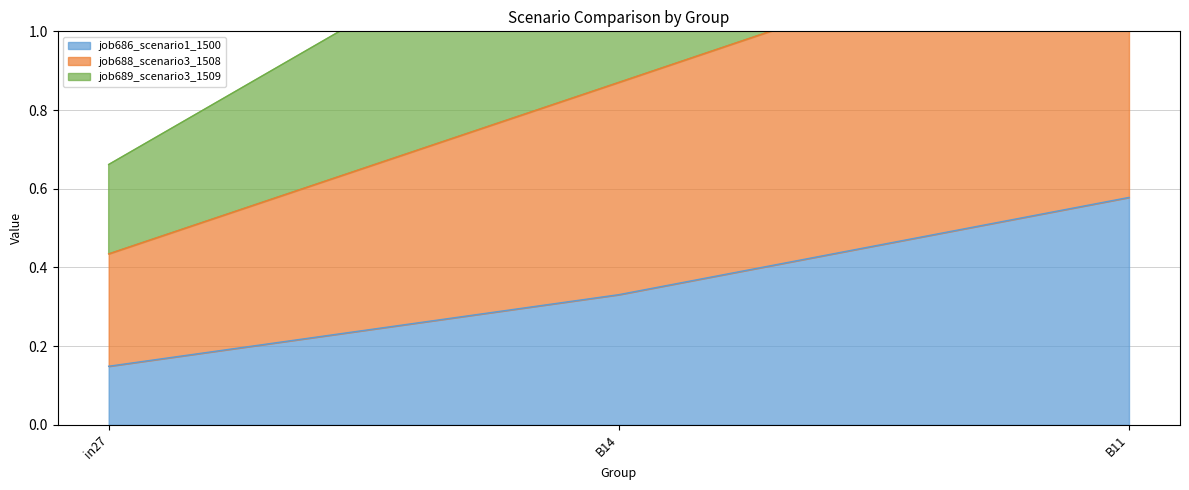

What are all the series names shown in the legend?

job686_scenario1_1500, job688_scenario3_1508, job689_scenario3_1509